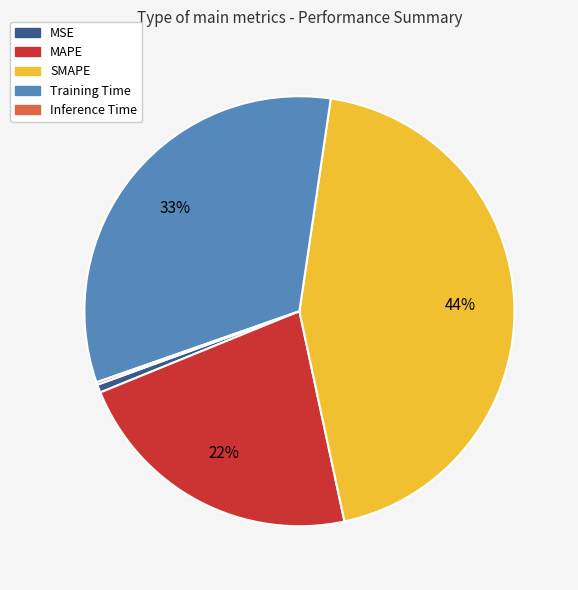

Does any single category account for the majority?

No